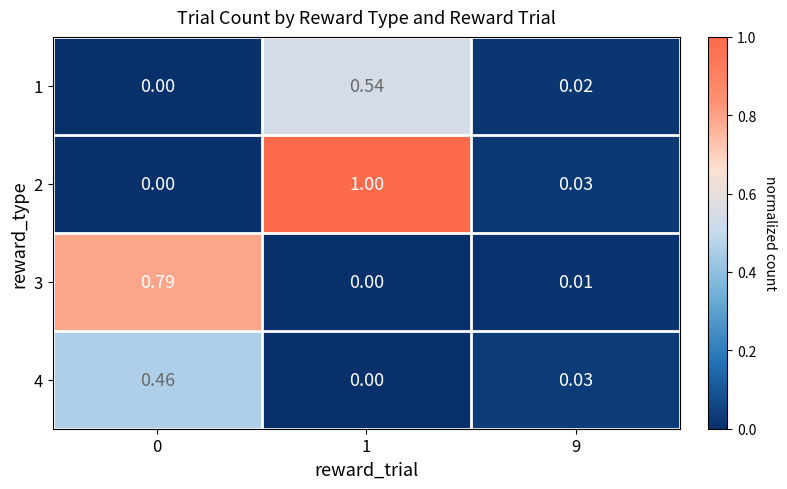

How many data points in 1 are above 0?

2